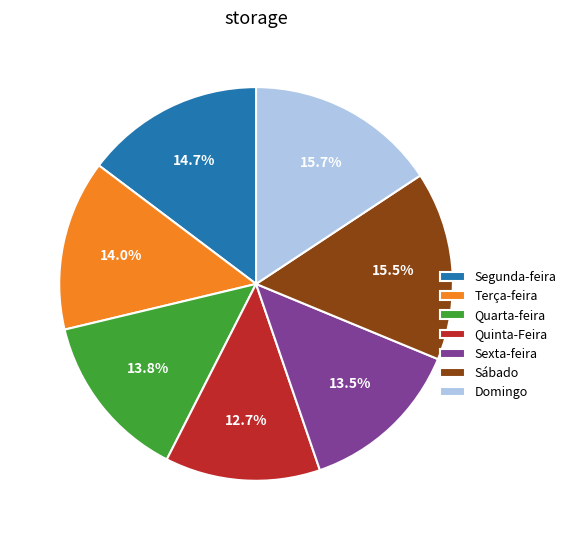

True or false: Terça-feira accounts for 27% of the total.

False